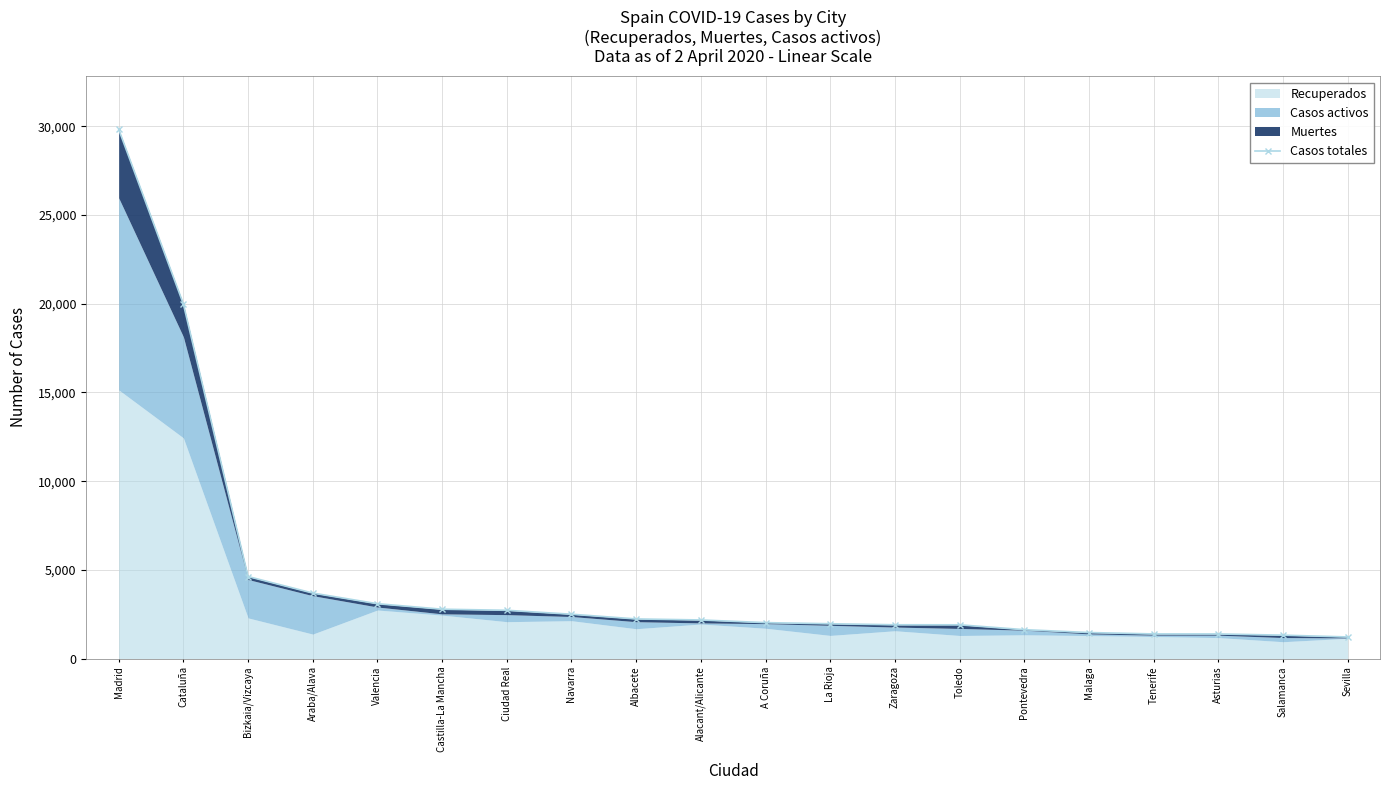

True or false: there are more than 2 points higher than both neighbors.

False